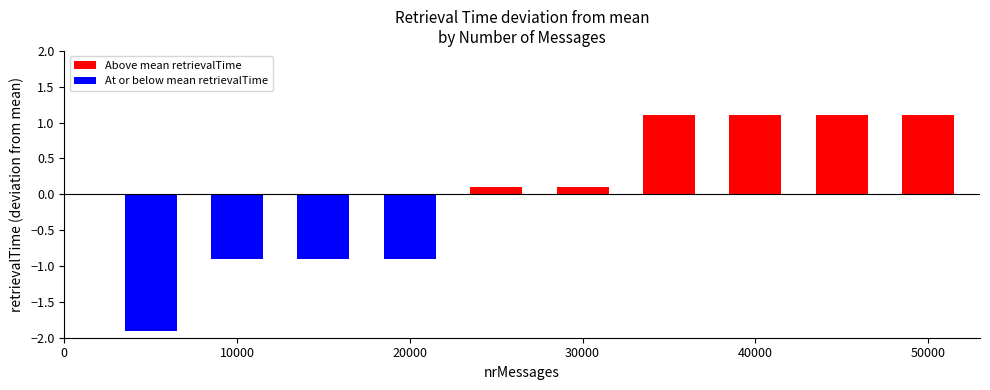

What is the difference between the maximum and minimum values?

3.0